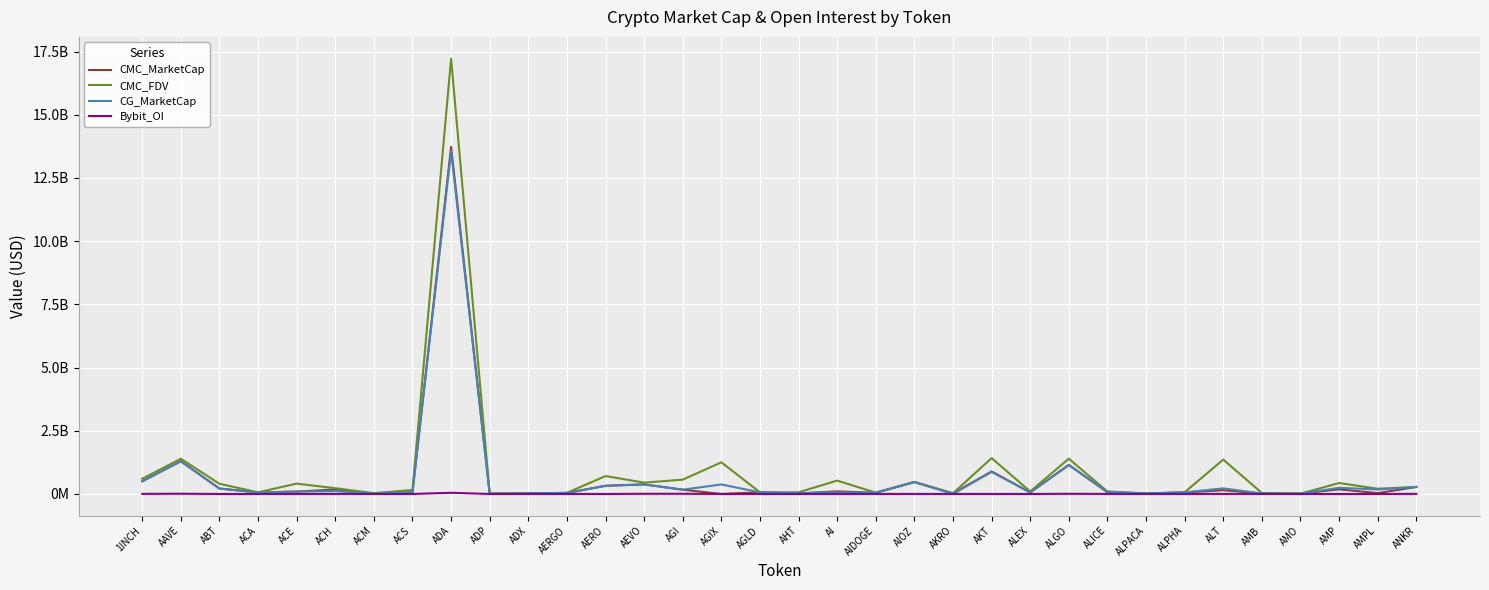

How many interior local valleys does the CMC_FDV series have?

10